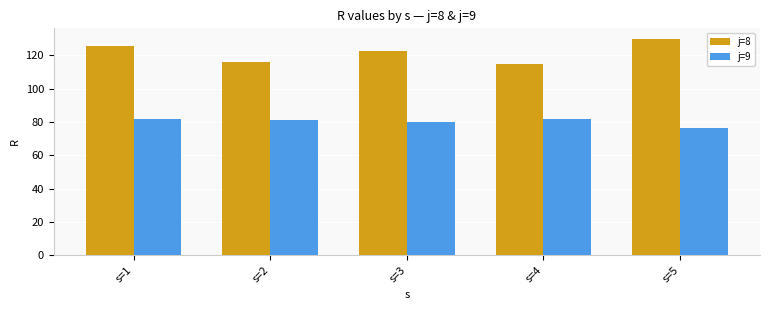

How many groups of bars are there?

5